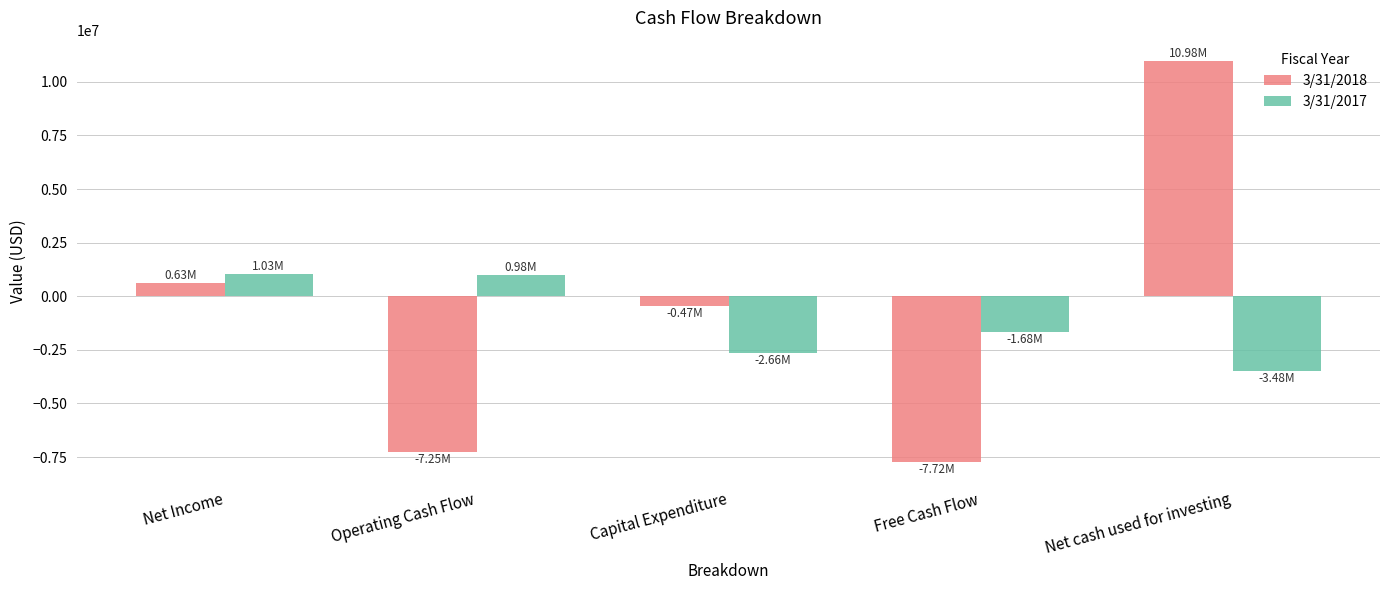

Between Net Income and Operating Cash Flow, which series saw the biggest shift?

3/31/2018